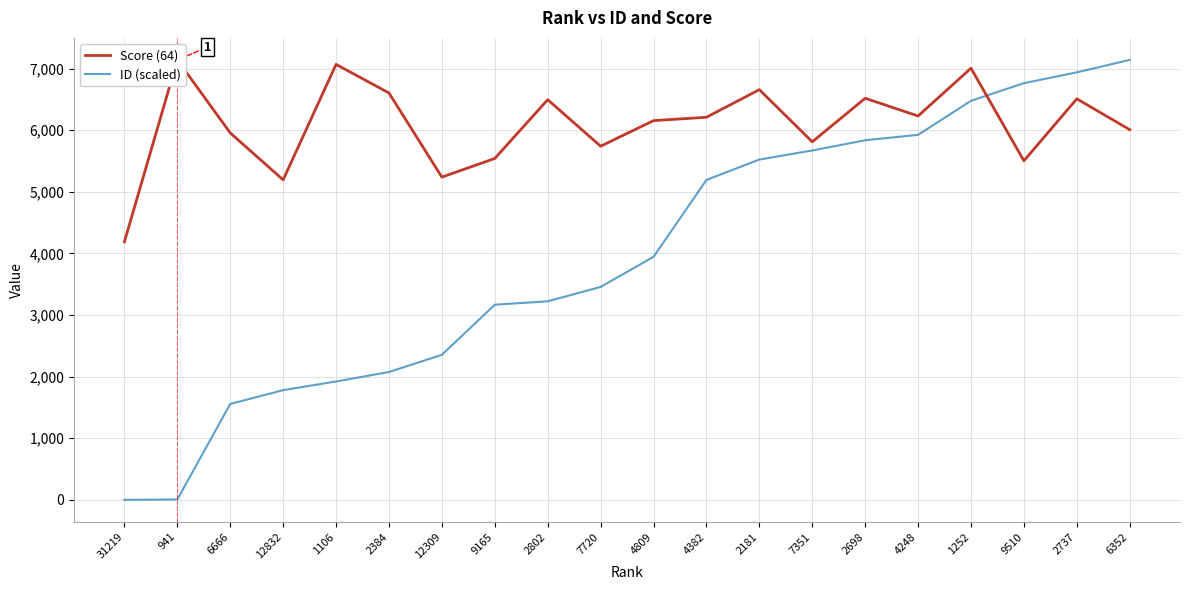

What are all the series names shown in the legend?

Score (64), ID (scaled)